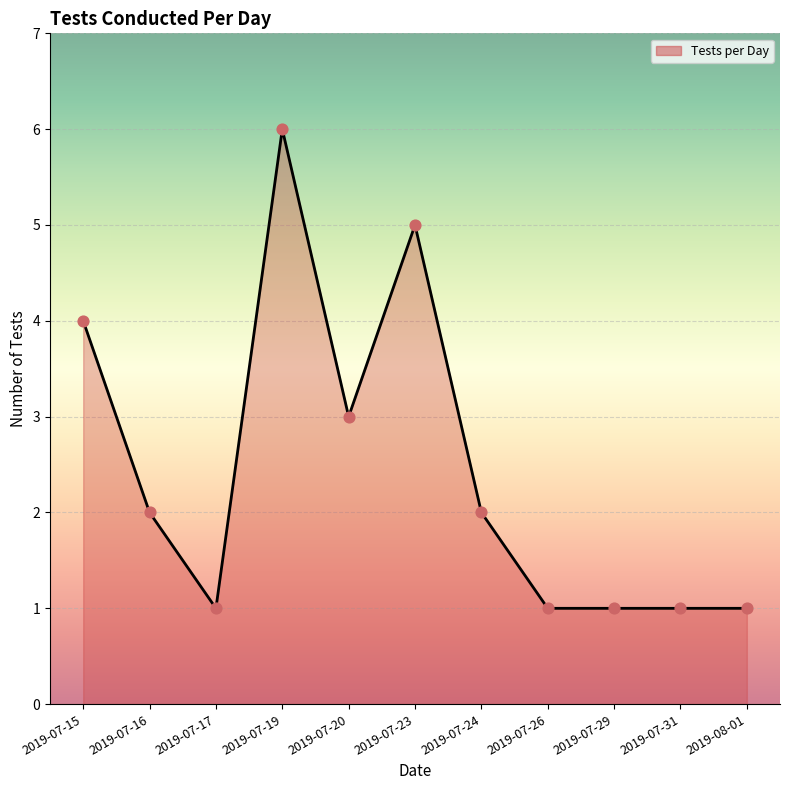

Which has a higher value, 2019-07-29 or 2019-07-15?

2019-07-15